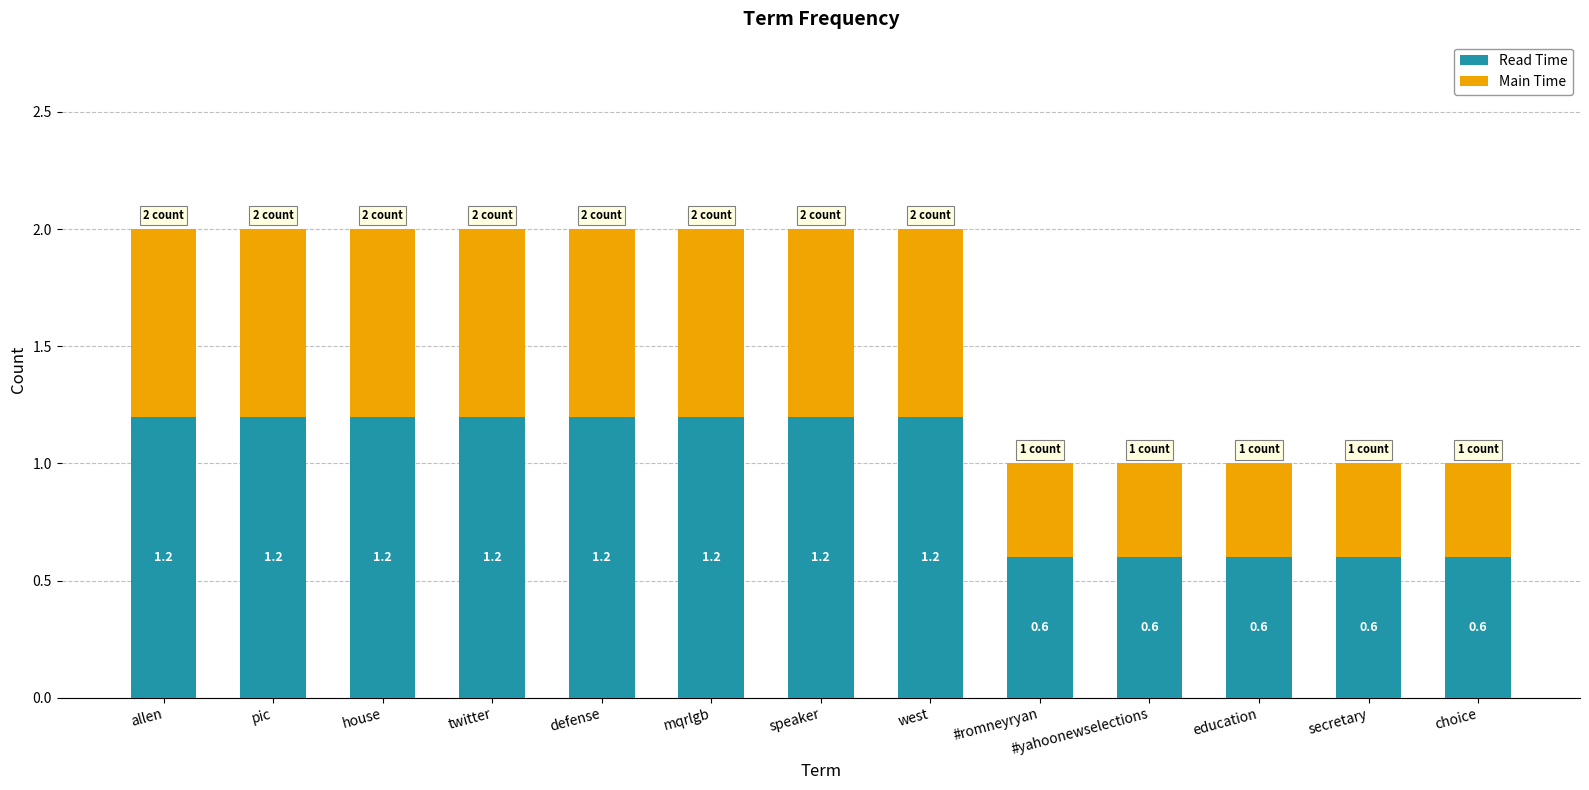

What is the value of the Read Time bar at the 3rd from the left?

1.2